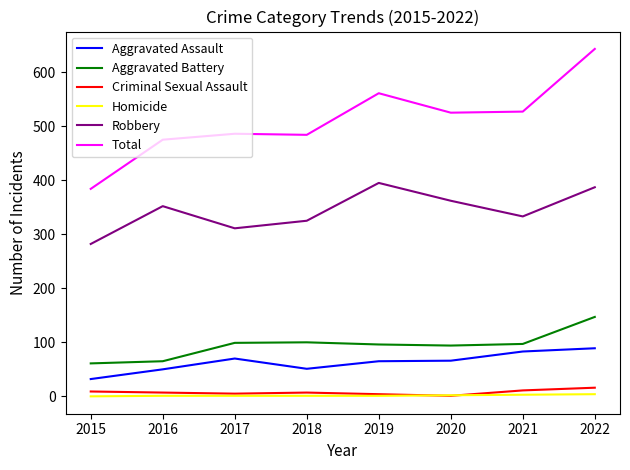

Which series changed the most between 2019 and 2020?

Total